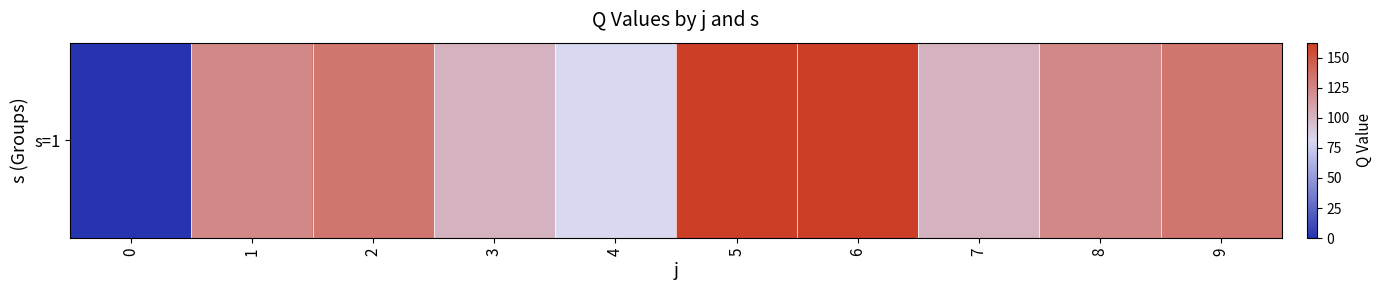

How many data points are above 123?

6